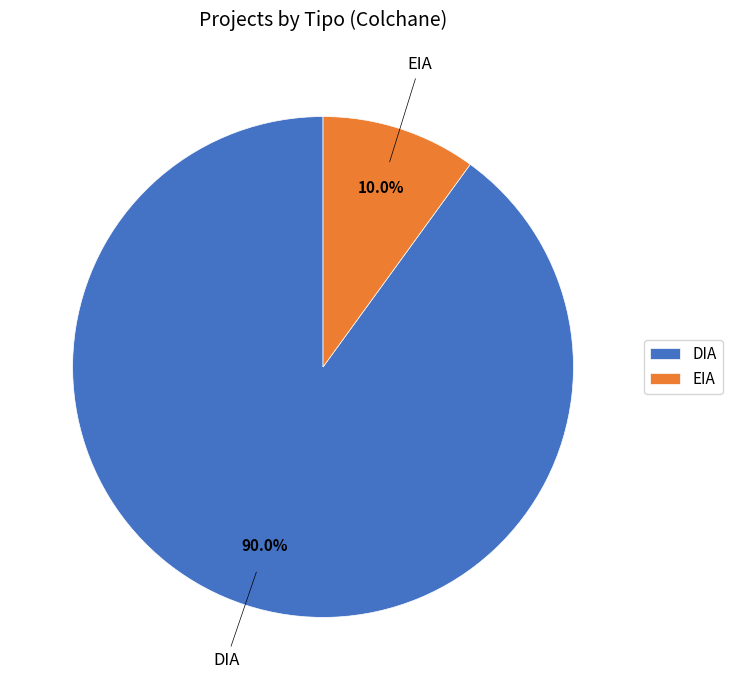

Count the number of slices in the pie.

2